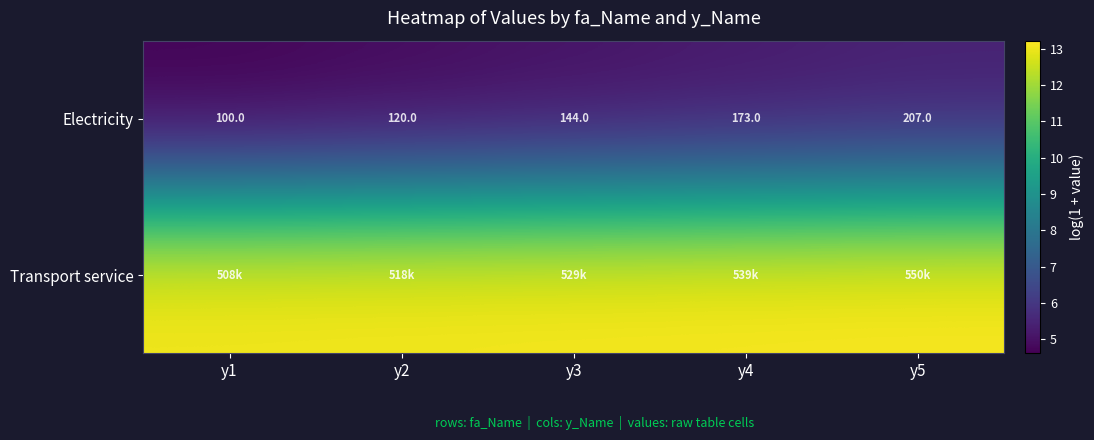

Which has a higher value, y1 or y3?

y3